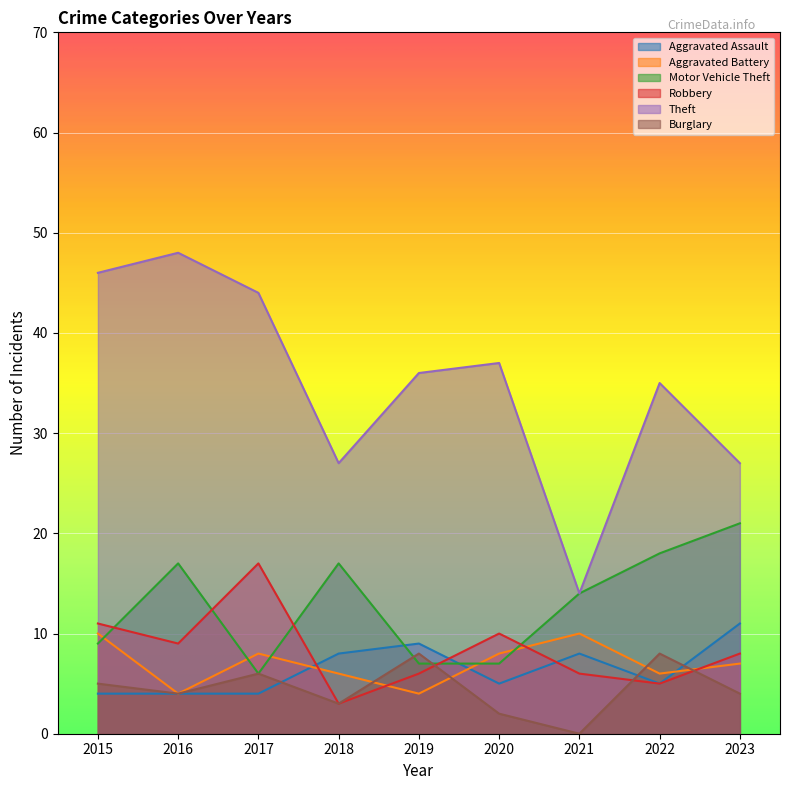

What is the value of the Robbery point at the 5th from the left?

6